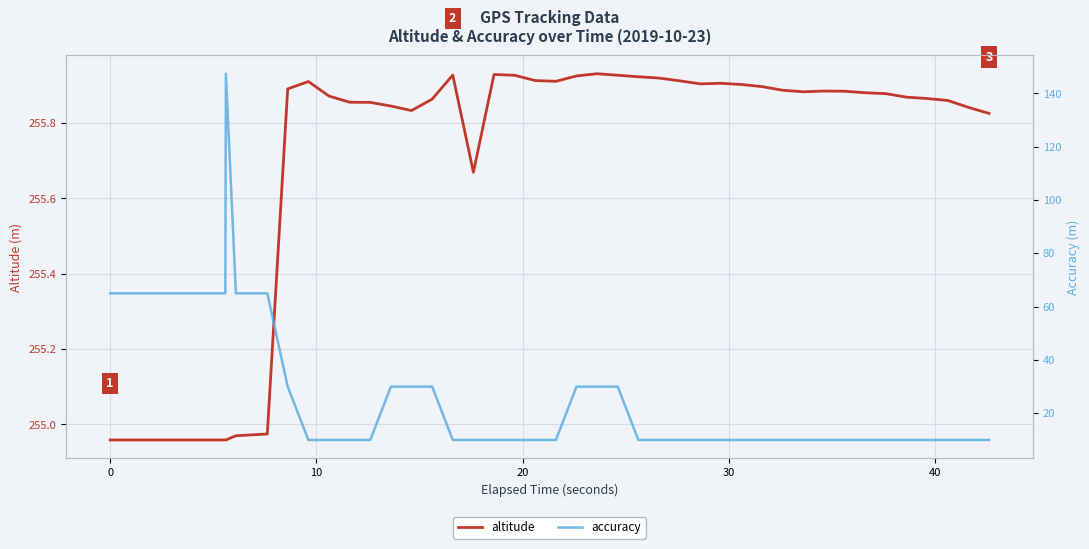

What is the value of the altitude point at the 40th from the left?

255.8